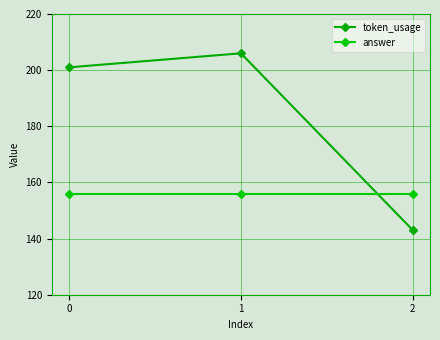

How many series are shown in this chart?

2